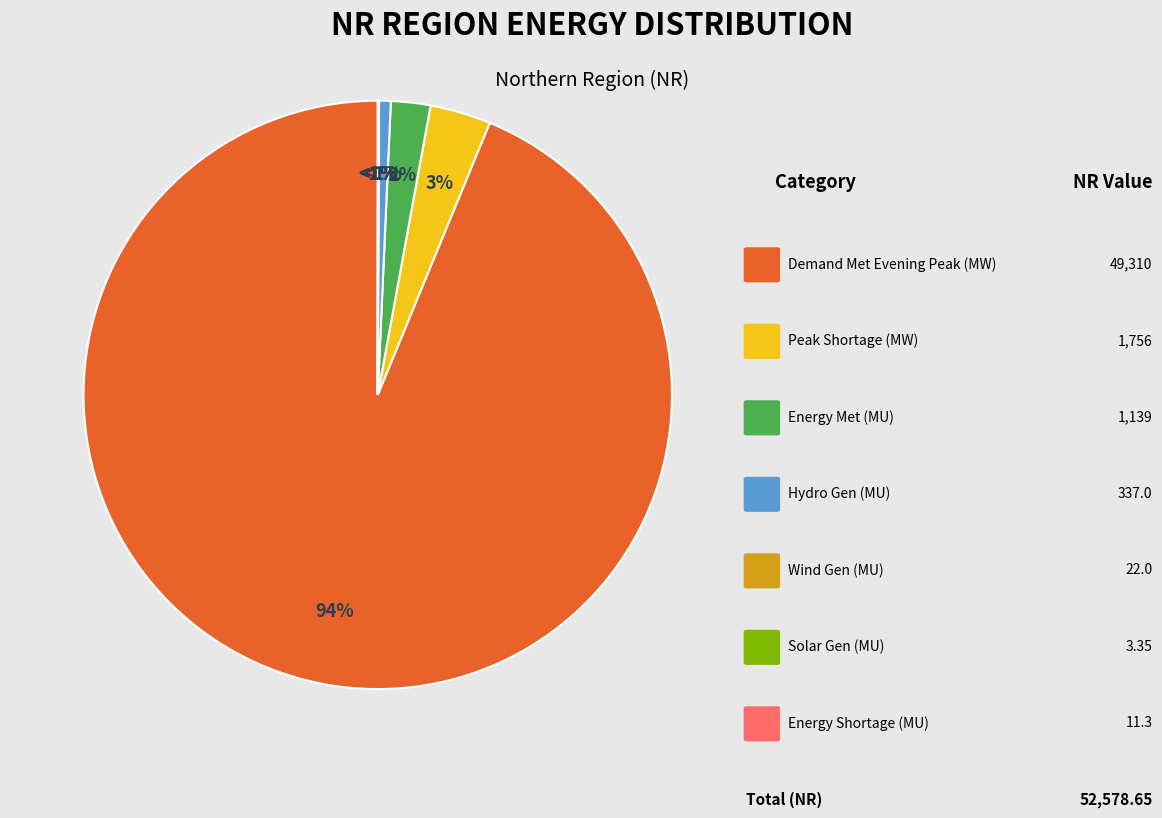

True or false: Energy Met (MU) accounts for 8% of the total.

False